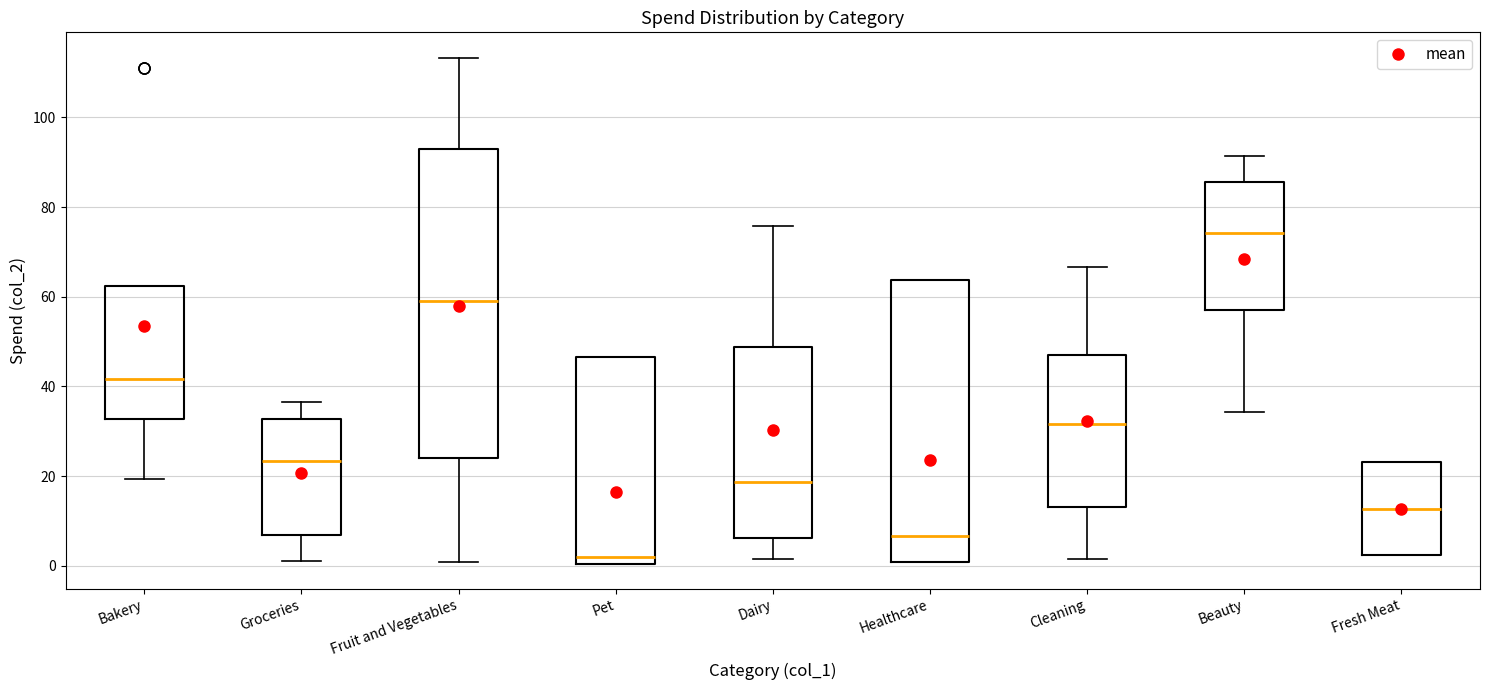

Where is the lower edge of the box for Groceries on the y-axis? The values are not printed on the chart, so give them approximately, as read against the axis.

6